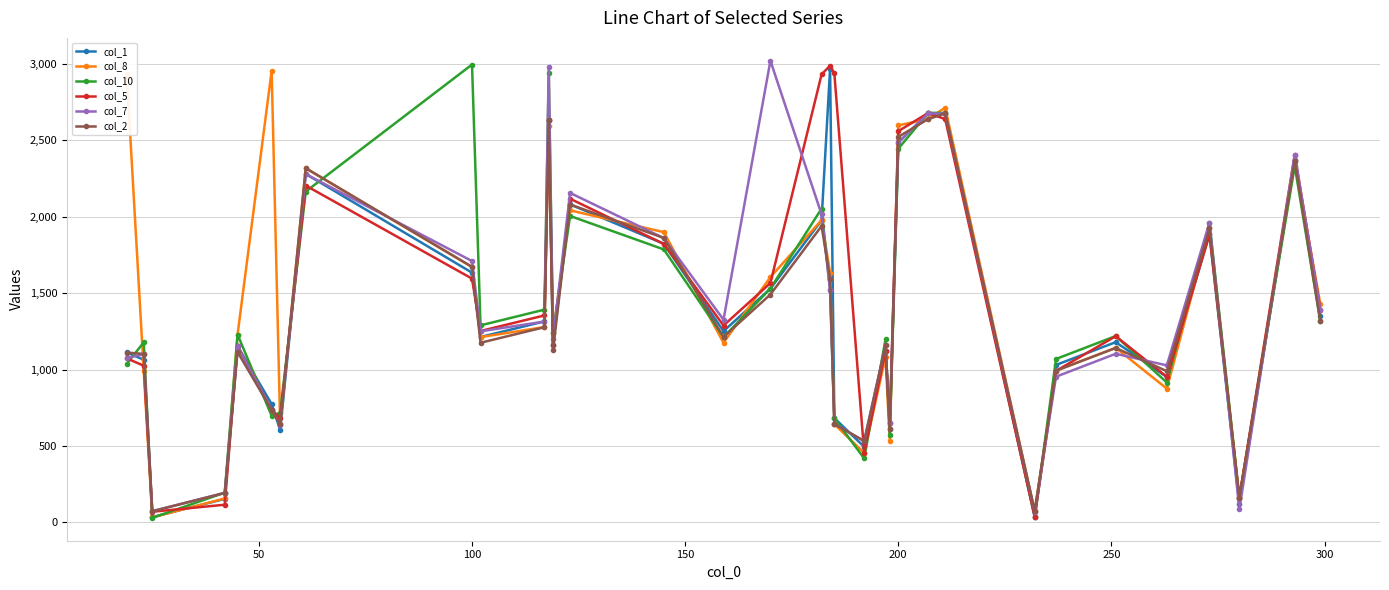

What is the greatest value displayed?

3021